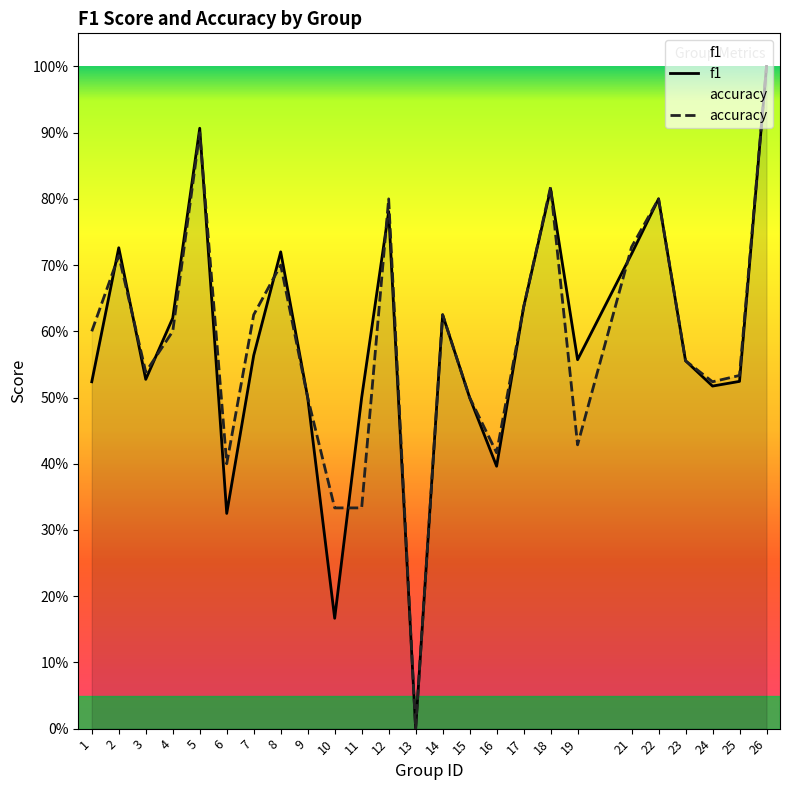

At how many categories does at least one series exceed 0?

24